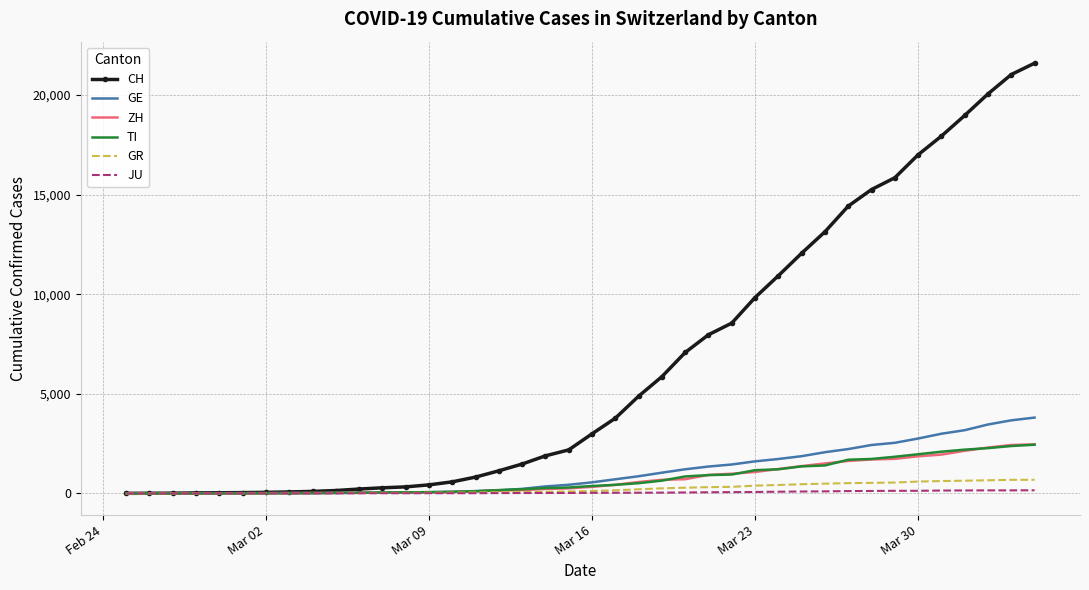

Which series has the widest spread of values?

CH